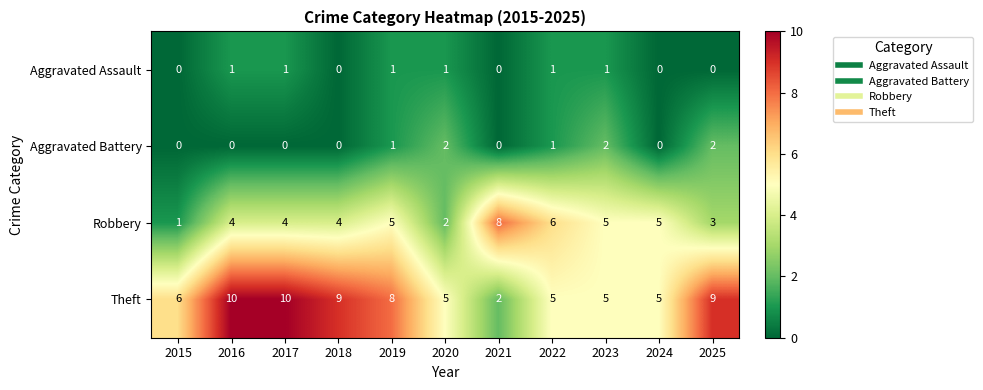

What value does the Theft series have at 2019?

8